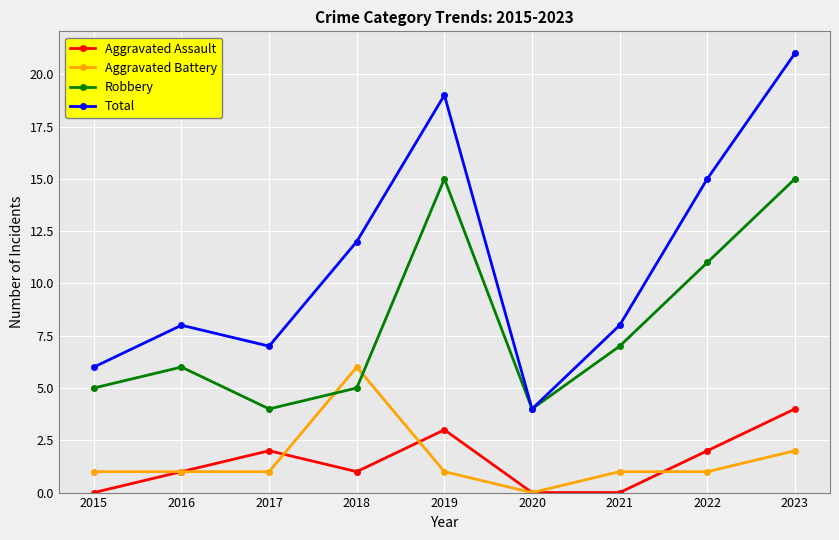

What is the difference between the maximum and minimum values in the Aggravated Battery series?

6